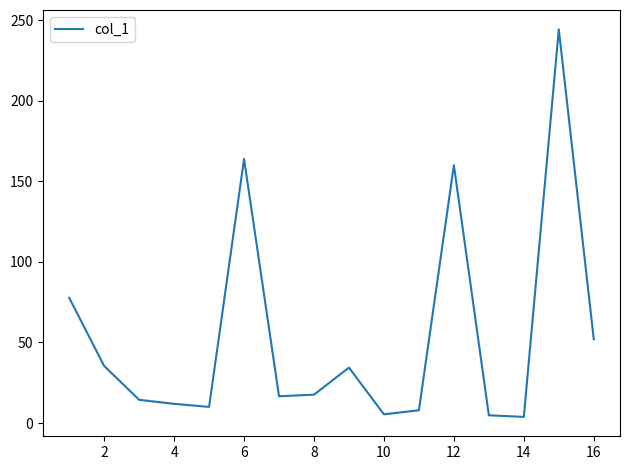

What is the smallest value displayed?

3.8